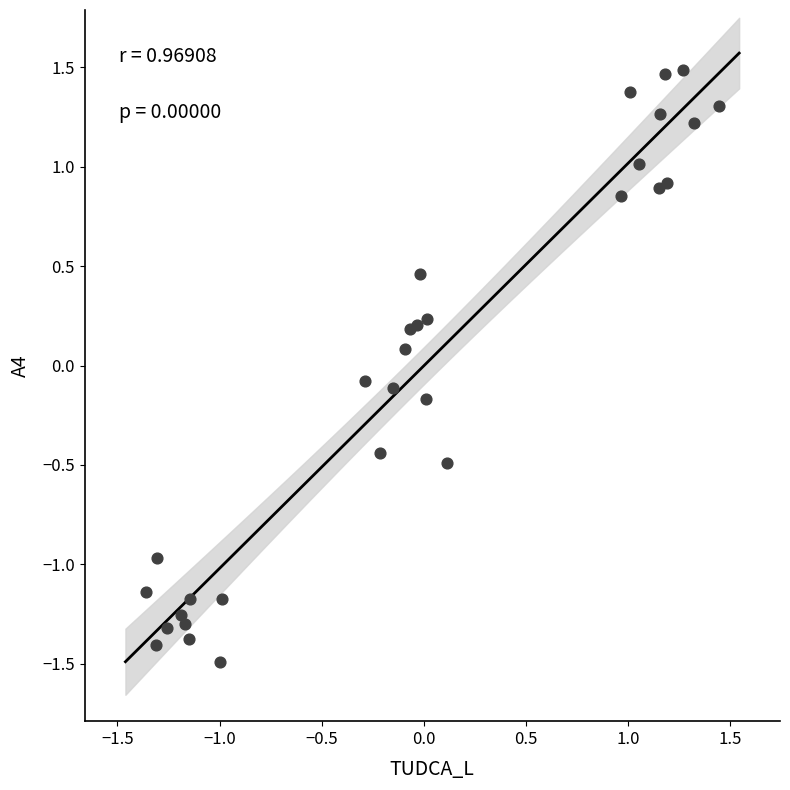

What is the range of Y values (max minus min)?

3.0